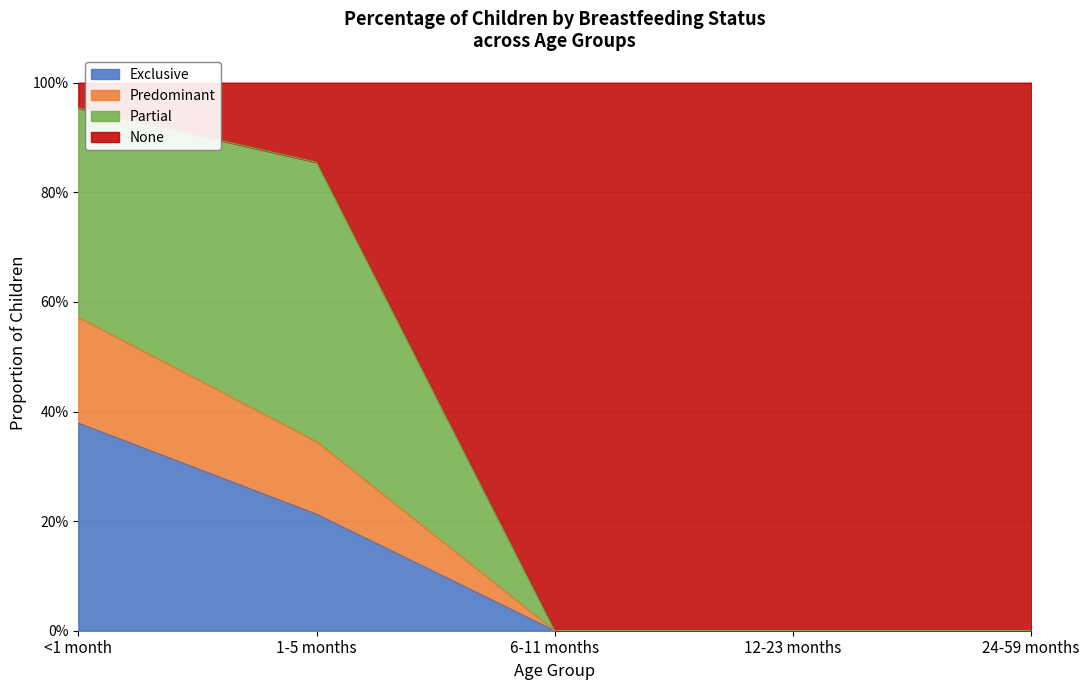

What position from the left is 1-5 months?

2